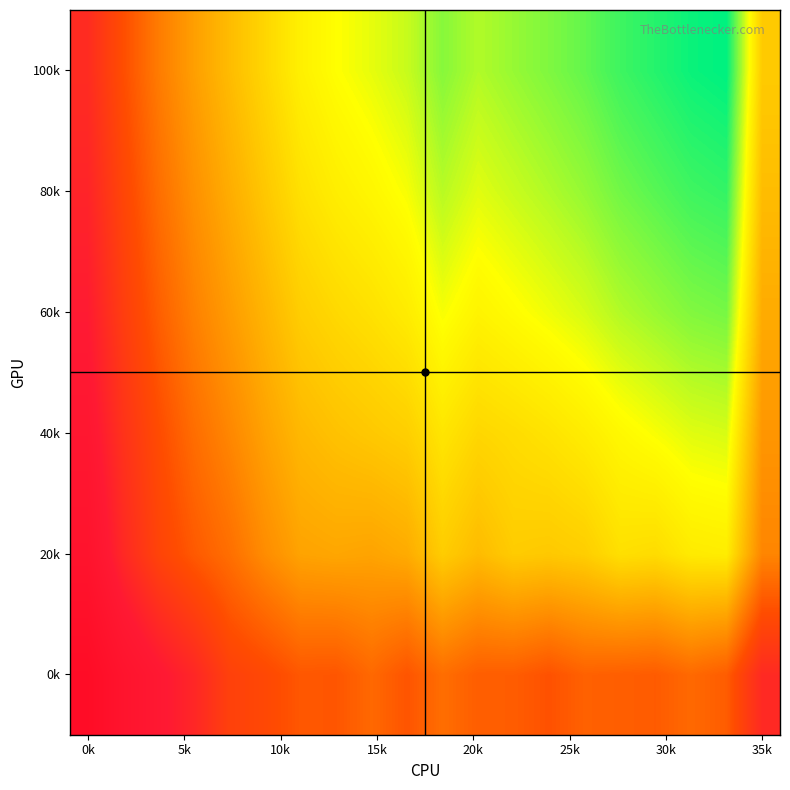

At how many categories does at least one series exceed 102?

20